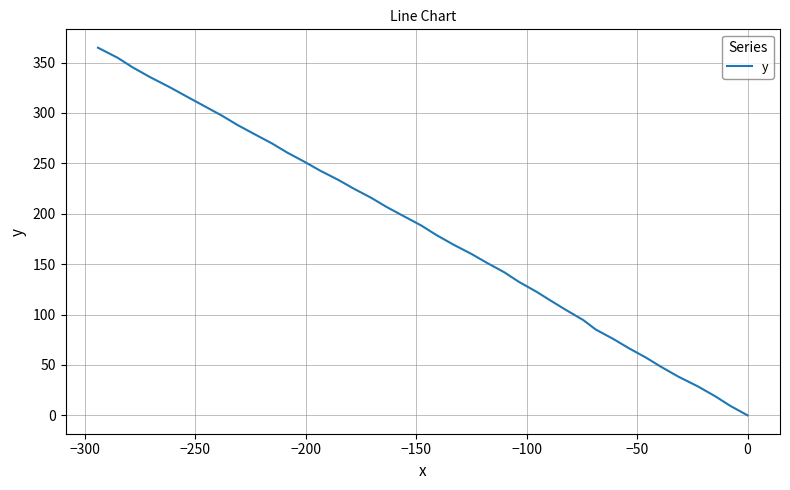

What is the difference between the second highest and minimum values?

354.7